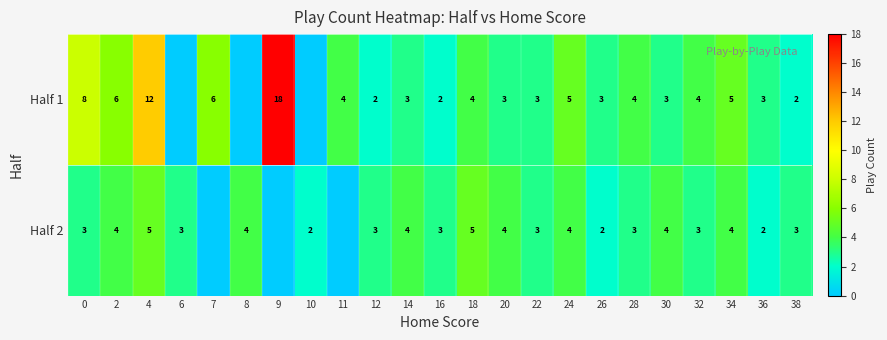

Is it true that Half 2 equals 1 at 32?

False